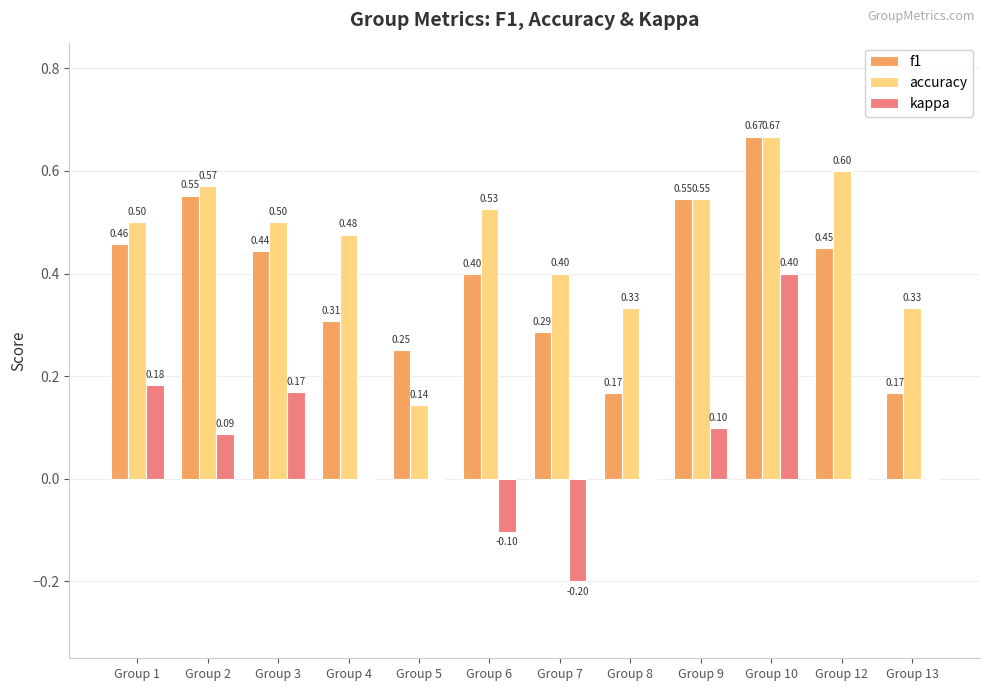

Which series changed the most between Group 6 and Group 9?

kappa